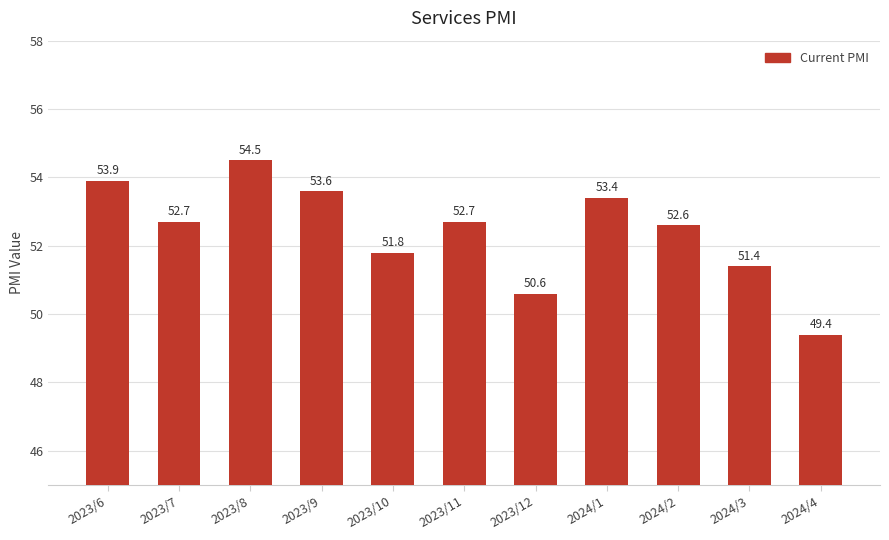

Which label corresponds to the largest value in the chart?

2023/8